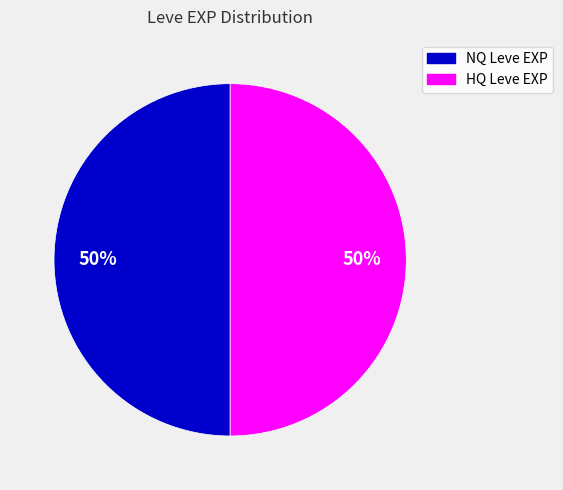

How many slices are in this pie chart?

2